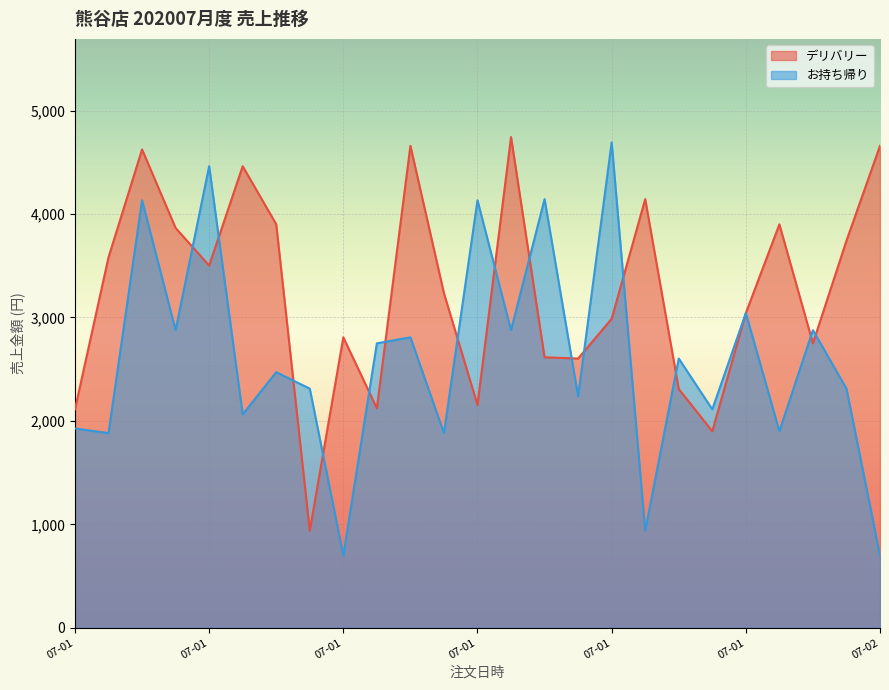

Which category has the highest value across all series?

07-01